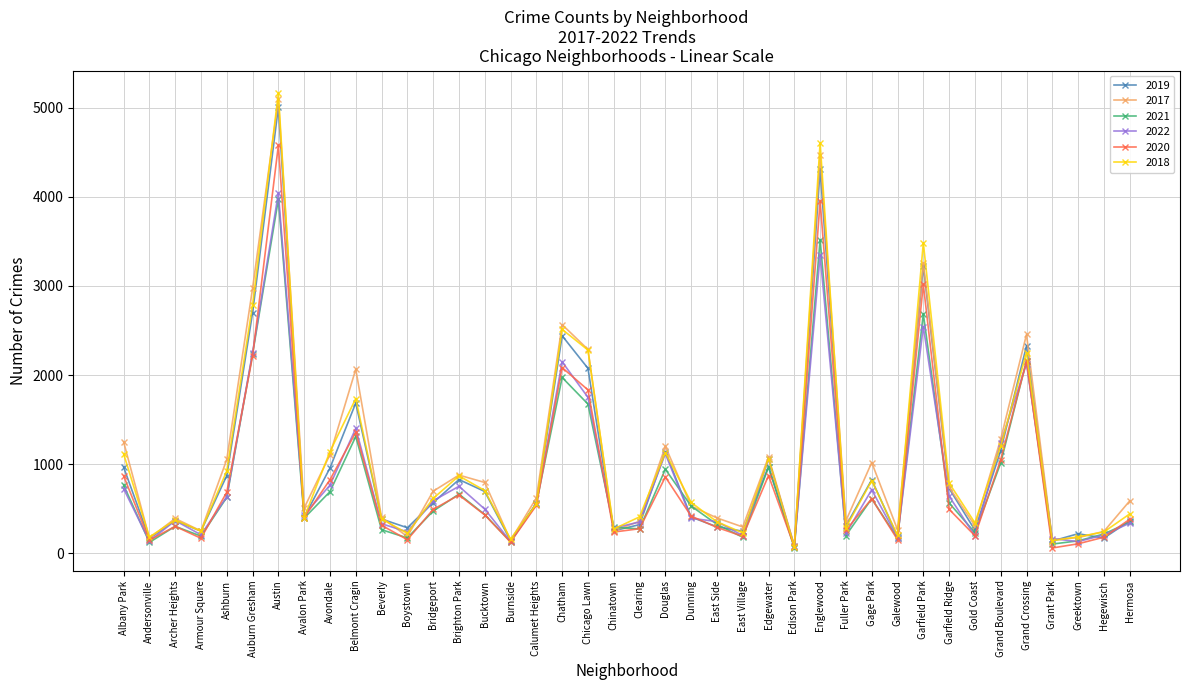

What is the sum of all 2019 values?

39301